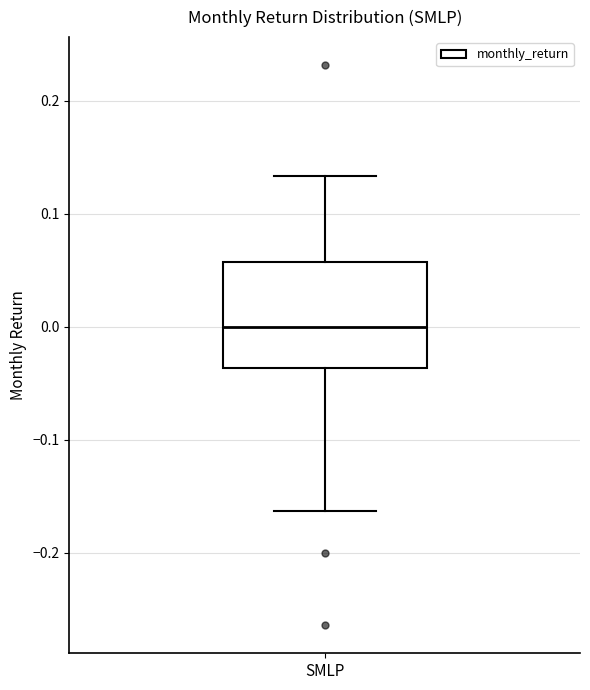

Transcribe this box plot: give where the median line is, the range the box spans, and where the two whiskers end, as read against the y-axis. The values are not printed on the chart, so give them approximately, as read against the axis.

median 0.00, box -0.04 to 0.06, whiskers -0.16 to 0.13